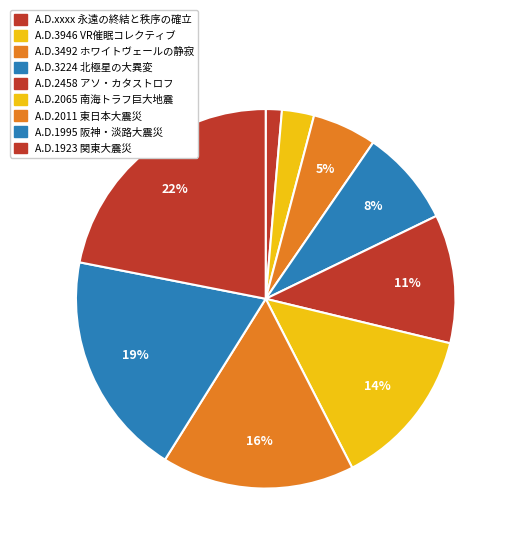

To the nearest percent, what portion does A.D.1995 阪神・淡路大震災 represent?

19%